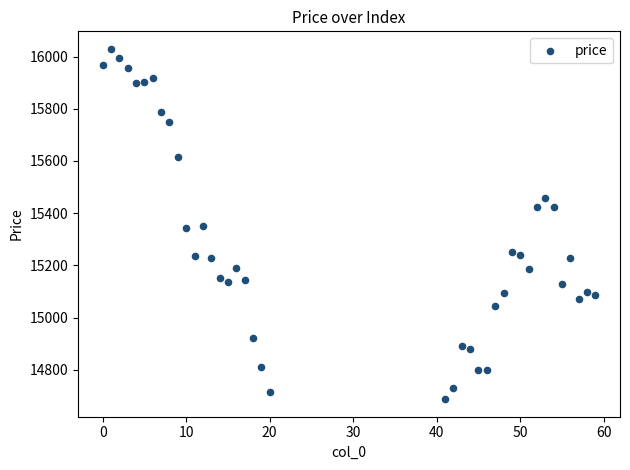

What is the range of X values (max minus min)?

59.0